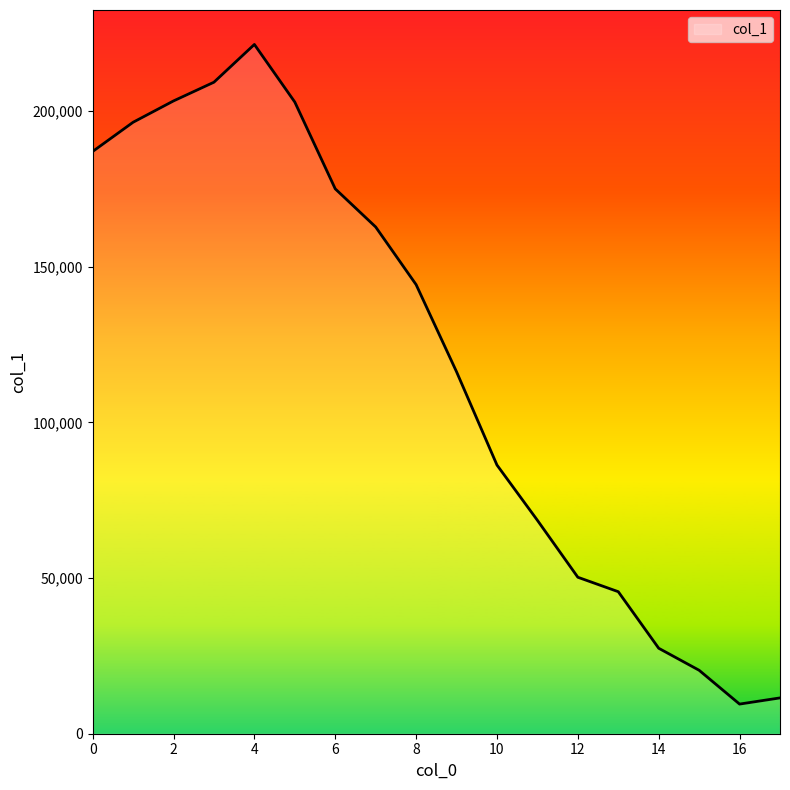

What is the maximum value shown in the chart?

221407